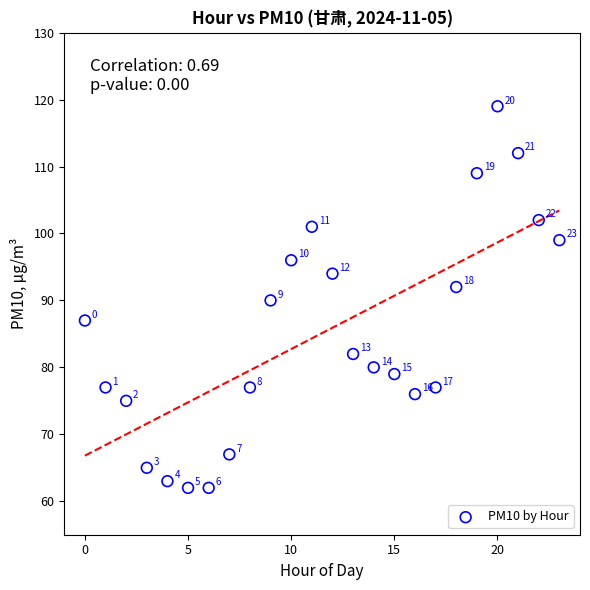

What is the range of Y values (max minus min)?

57